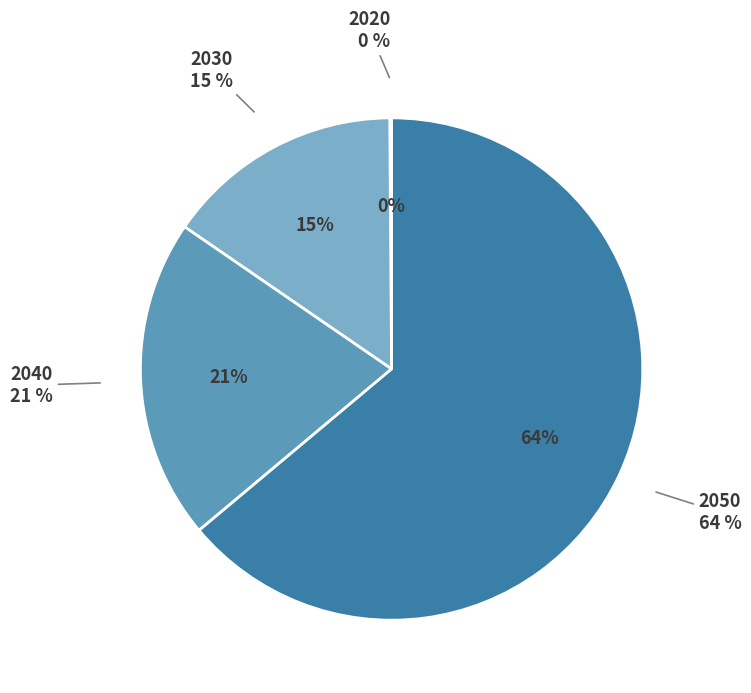

To the nearest percent, what is the difference between the largest and smallest slice percentages?

64%